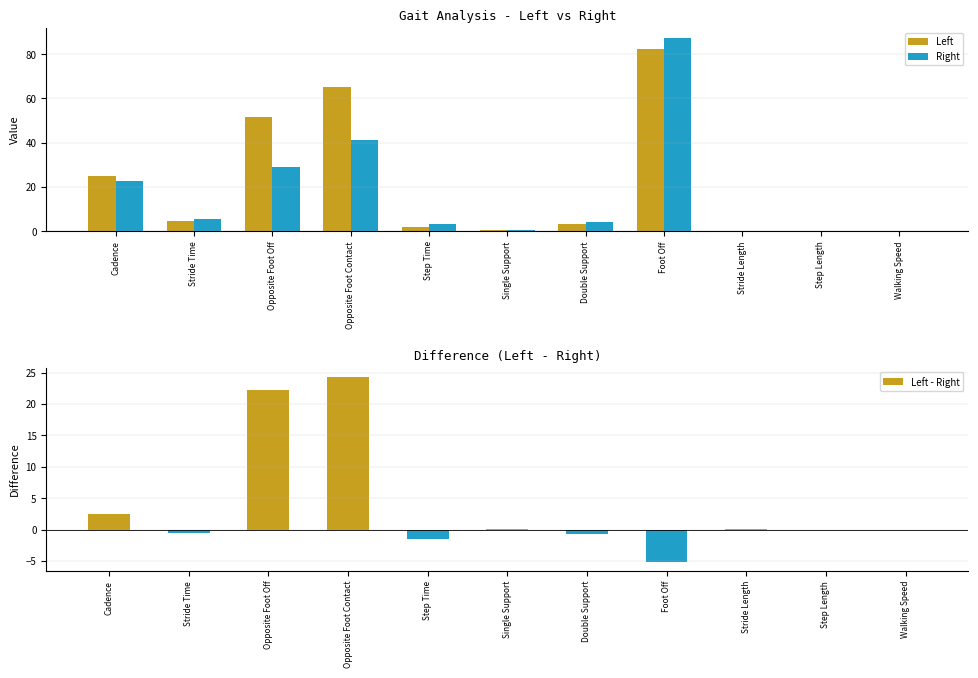

Reading right to left, extract all data points from this chart.

Left: Walking Speed=0.1	Step Length=0.1	Stride Length=0.2	Foot Off=82.4	Double Support=3.3	Single Support=0.7	Step Time=1.7	Opposite Foot Contact=65.4	Opposite Foot Off=51.5	Stride Time=4.8	Cadence=24.9
Right: Walking Speed=0.0	Step Length=0.1	Stride Length=0.2	Foot Off=87.5	Double Support=4.0	Single Support=0.6	Step Time=3.2	Opposite Foot Contact=41.0	Opposite Foot Off=29.2	Stride Time=5.3	Cadence=22.5
Left - Right: Walking Speed=0.0	Step Length=-0.0	Stride Length=0.0	Foot Off=-5.1	Double Support=-0.7	Single Support=0.0	Step Time=-1.5	Opposite Foot Contact=24.3	Opposite Foot Off=22.2	Stride Time=-0.5	Cadence=2.4